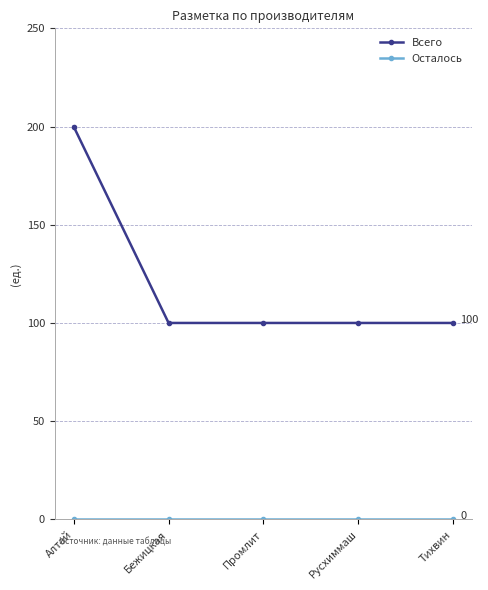

What is the maximum value shown in the chart?

200